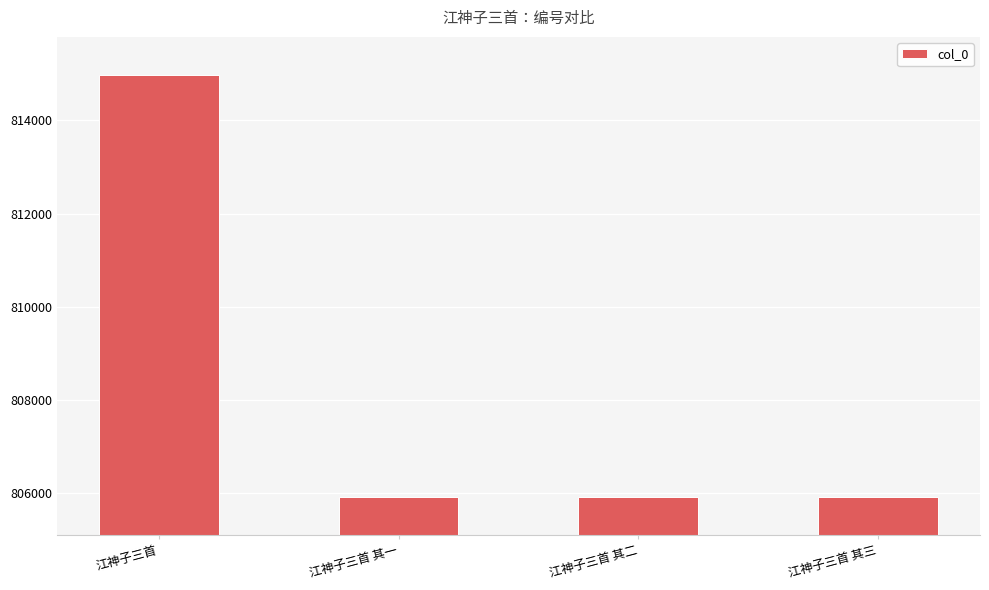

What is the ratio of the value at 江神子三首 其一 to the value at 江神子三首 其三?

1.0